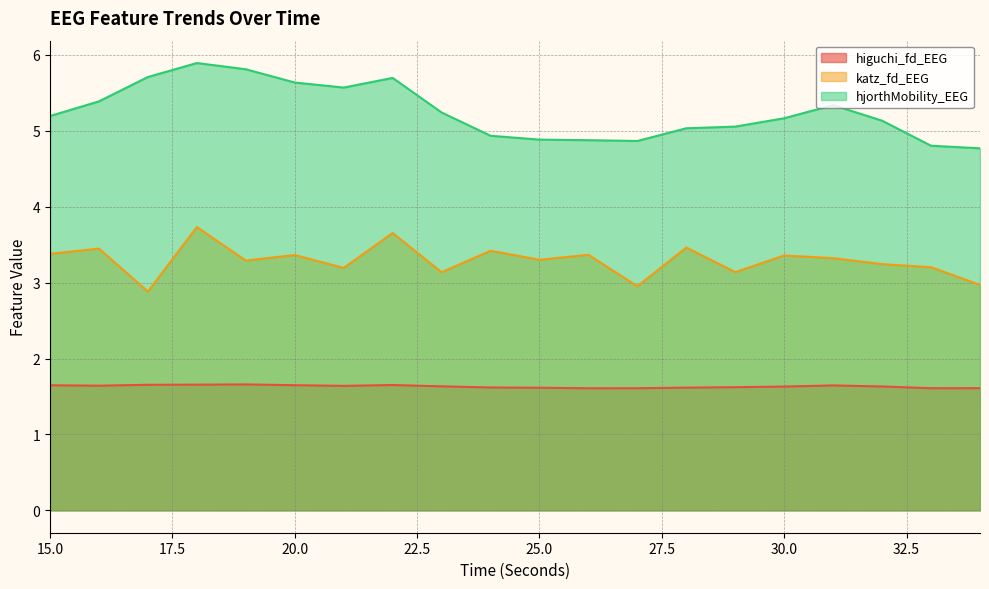

Reading left to right, extract all data points from this chart.

higuchi_fd_EEG: 1.6	1.6	1.7	1.7	1.7	1.6	1.6	1.7	1.6	1.6	1.6	1.6	1.6	1.6	1.6	1.6	1.6	1.6	1.6	1.6
katz_fd_EEG: 3.4	3.4	2.9	3.7	3.3	3.4	3.2	3.7	3.1	3.4	3.3	3.4	3.0	3.5	3.1	3.4	3.3	3.2	3.2	3.0
hjorthMobility_EEG: 5.2	5.4	5.7	5.9	5.8	5.6	5.6	5.7	5.2	4.9	4.9	4.9	4.9	5.0	5.1	5.2	5.3	5.1	4.8	4.8